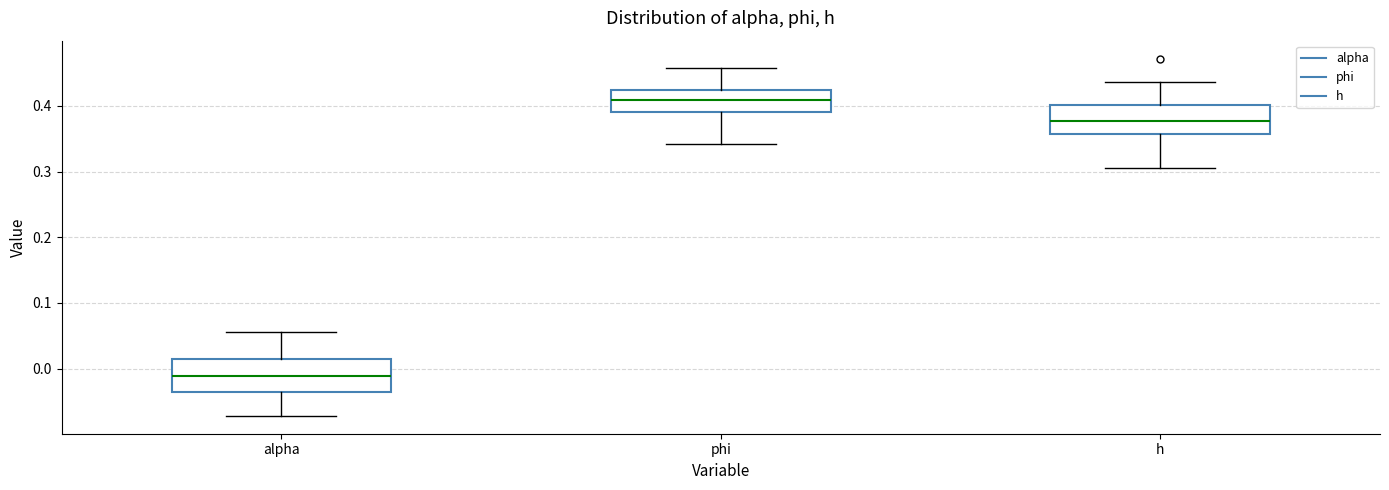

Reading left to right, transcribe this box plot: for each box, give where its median line is, the range the box spans, and where its two whiskers end, as read against the y-axis. The values are not printed on the chart, so give them approximately, as read against the axis.

alpha: median -0.01, box -0.03 to 0.02, whiskers -0.07 to 0.06
phi: median 0.41, box 0.39 to 0.42, whiskers 0.34 to 0.46
h: median 0.38, box 0.36 to 0.40, whiskers 0.31 to 0.44